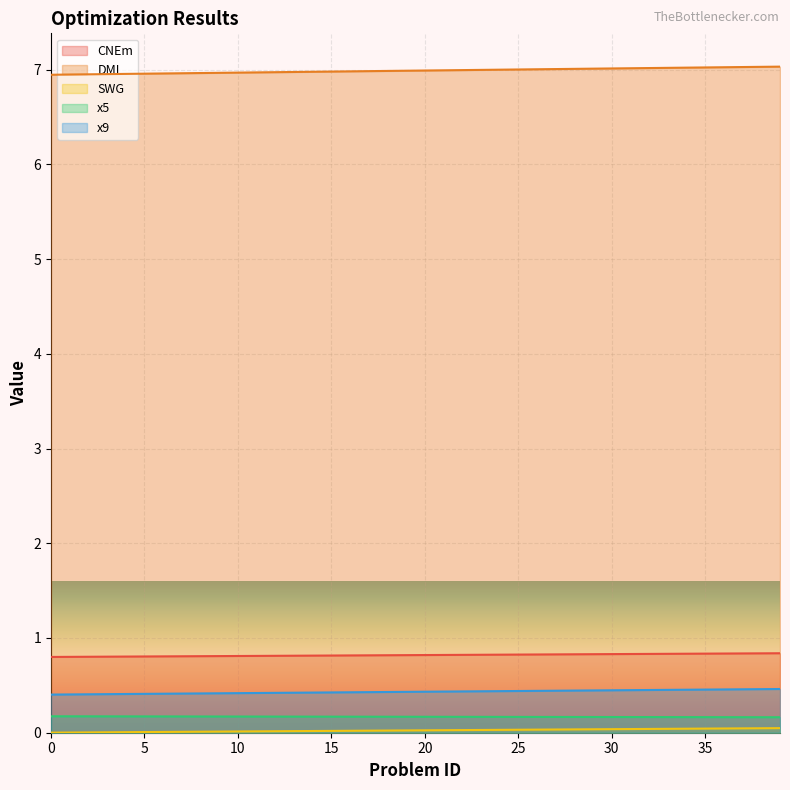

Between 20 and 14, which is larger?

20